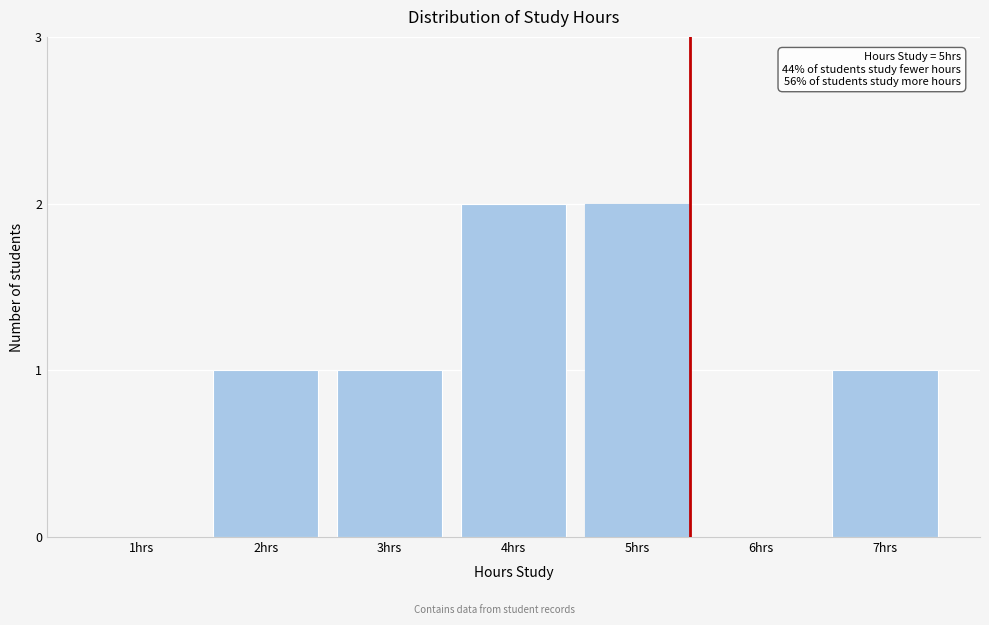

Reading left to right, extract all data points from this chart.

1hrs=0	2hrs=1	3hrs=1	4hrs=2	5hrs=2	6hrs=0	7hrs=1